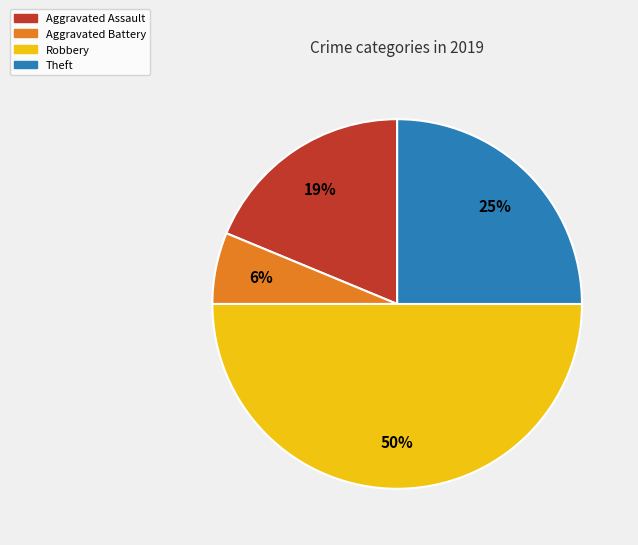

Is Aggravated Assault the majority of the pie?

No